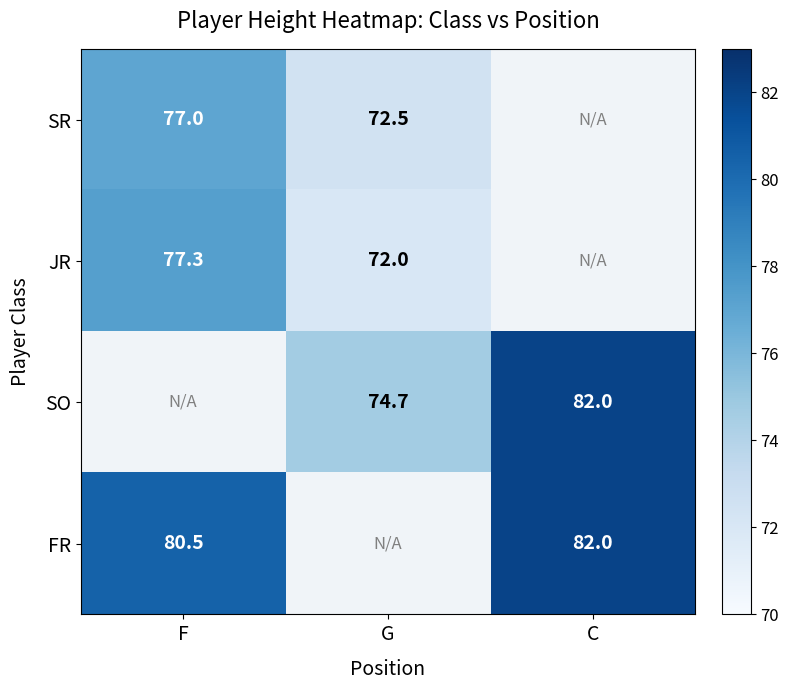

What is the greatest value displayed?

82.0